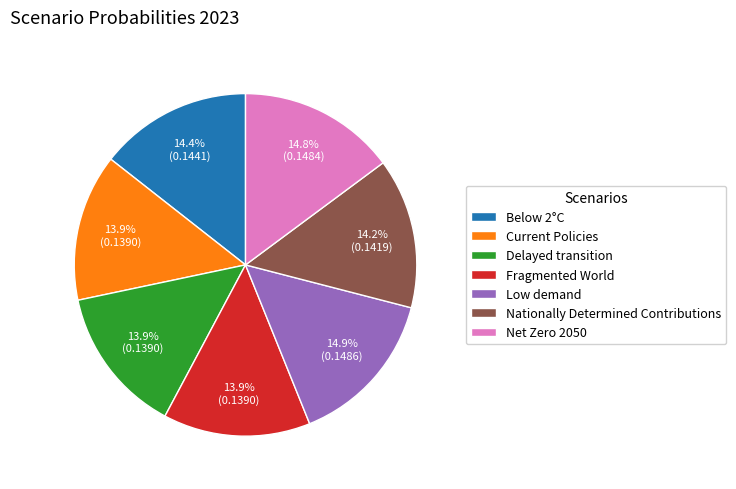

What percentage do Net Zero 2050 and Current Policies together represent?

28.7%